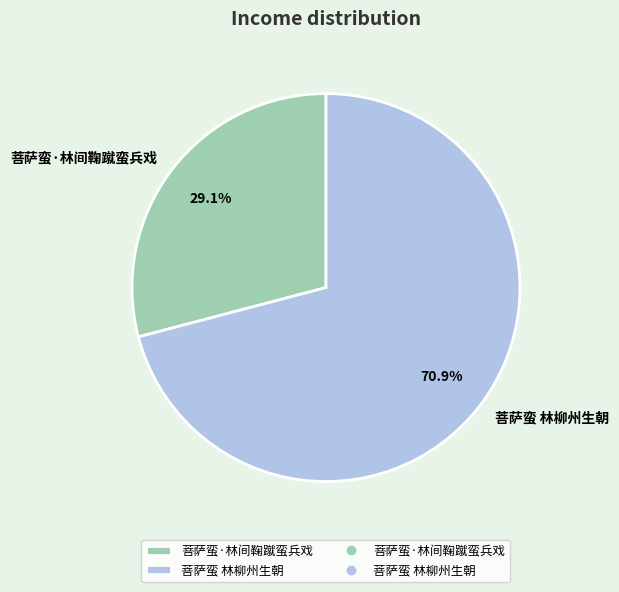

Which category accounts for the majority?

菩萨蛮 林柳州生朝